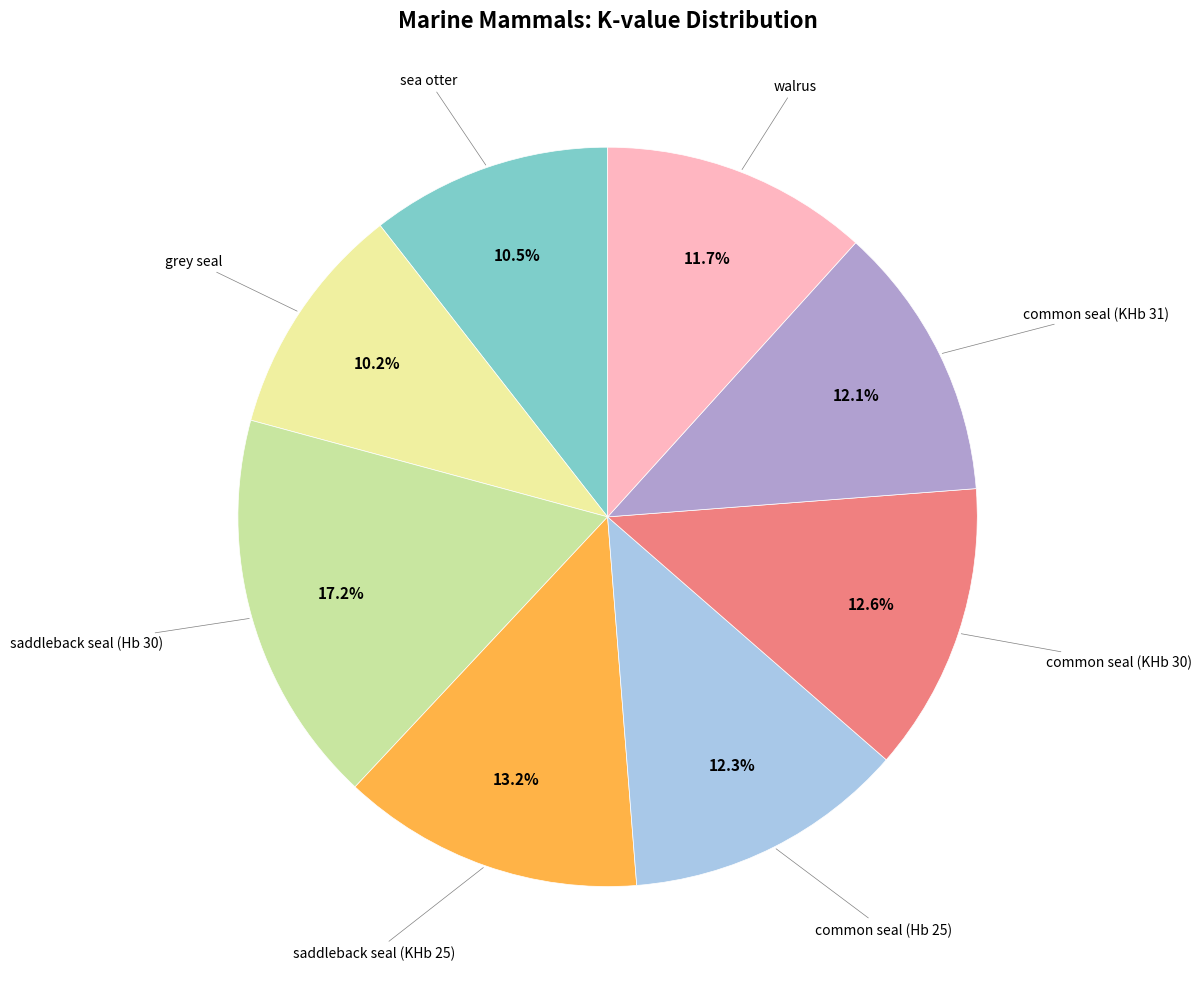

Is there any slice that represents more than half of the pie?

No